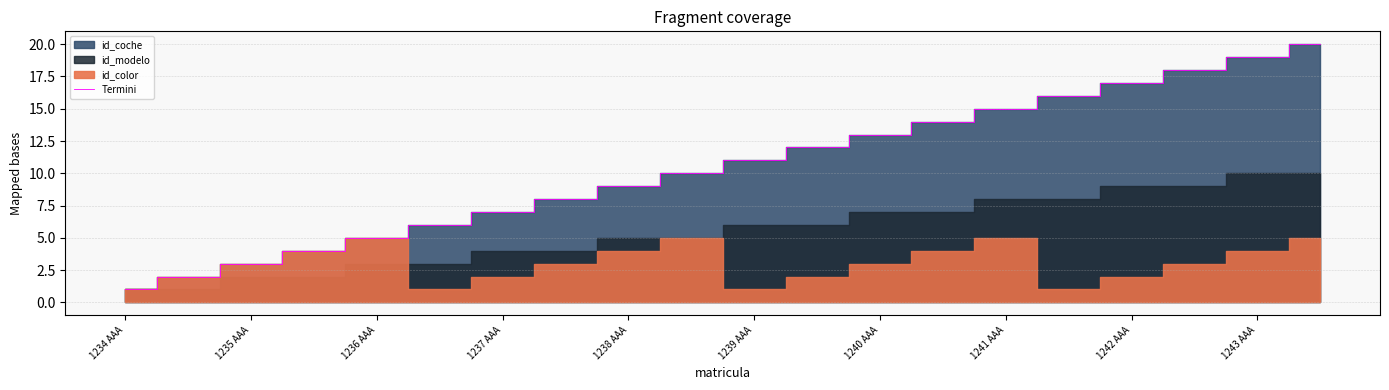

Which category has the lowest value in the Termini series?

1234 AAA